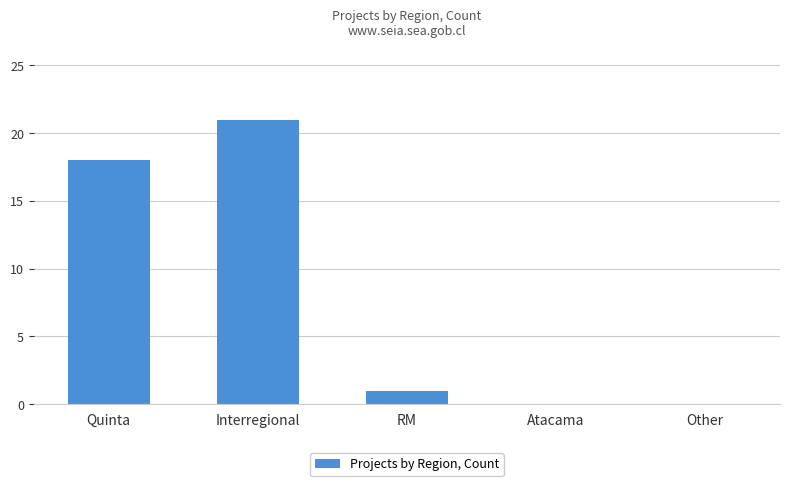

The chart shows a value of 18 at Quinta. True or false?

True